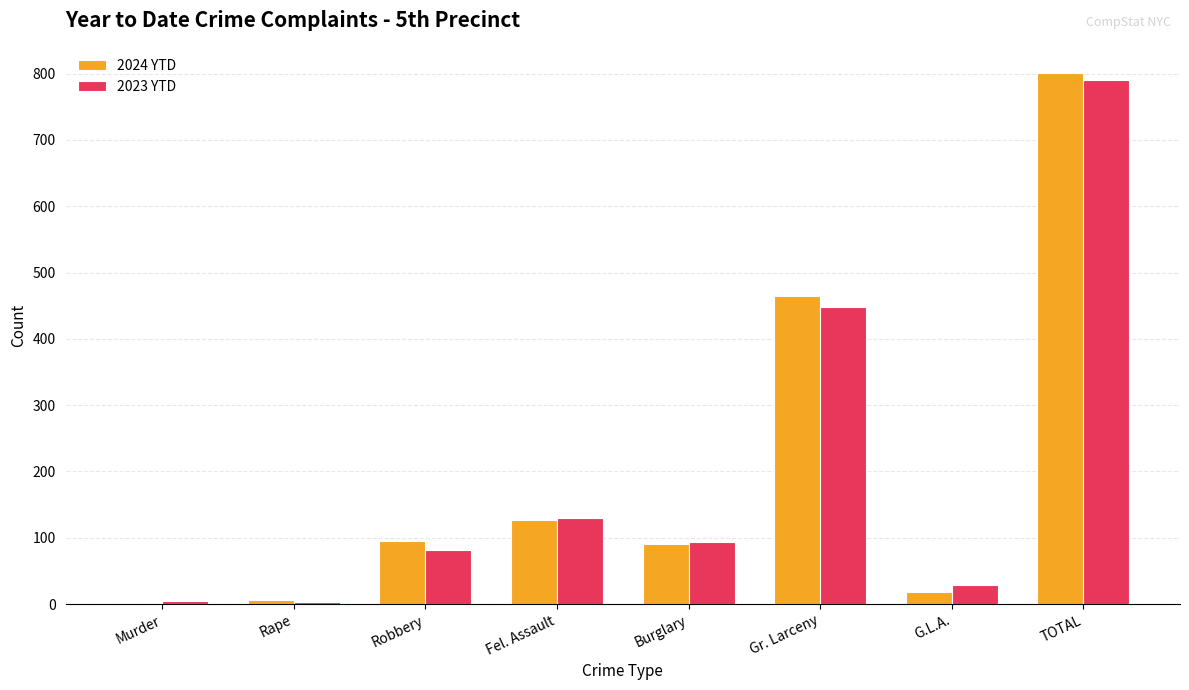

What is the sum of all 2024 YTD values?

1602